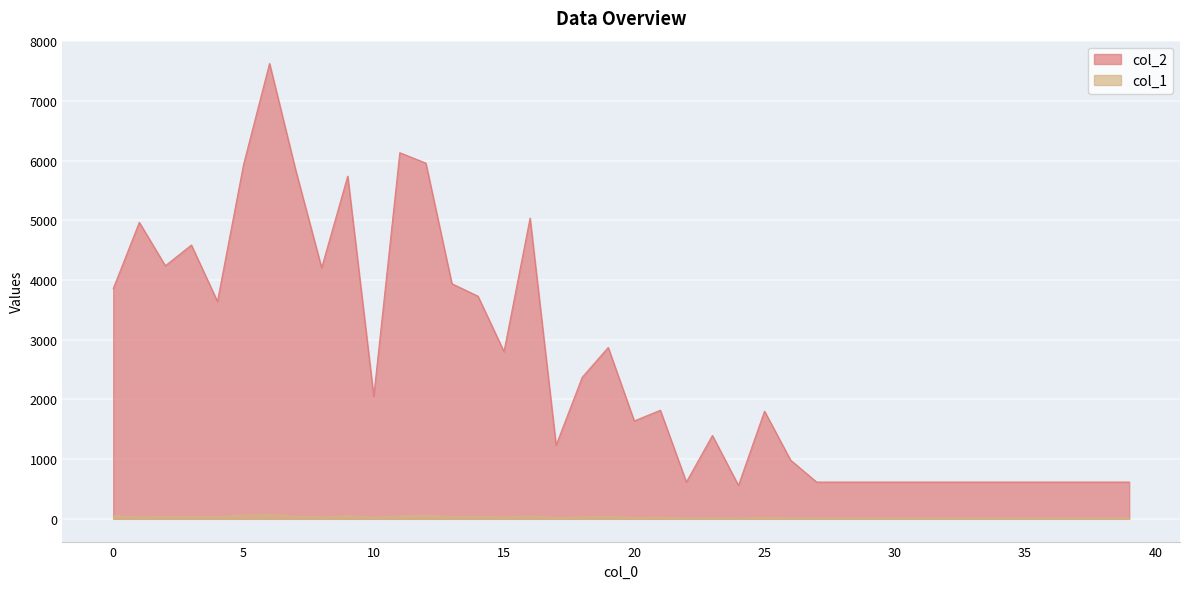

Where is the first local minimum for col_2?

2